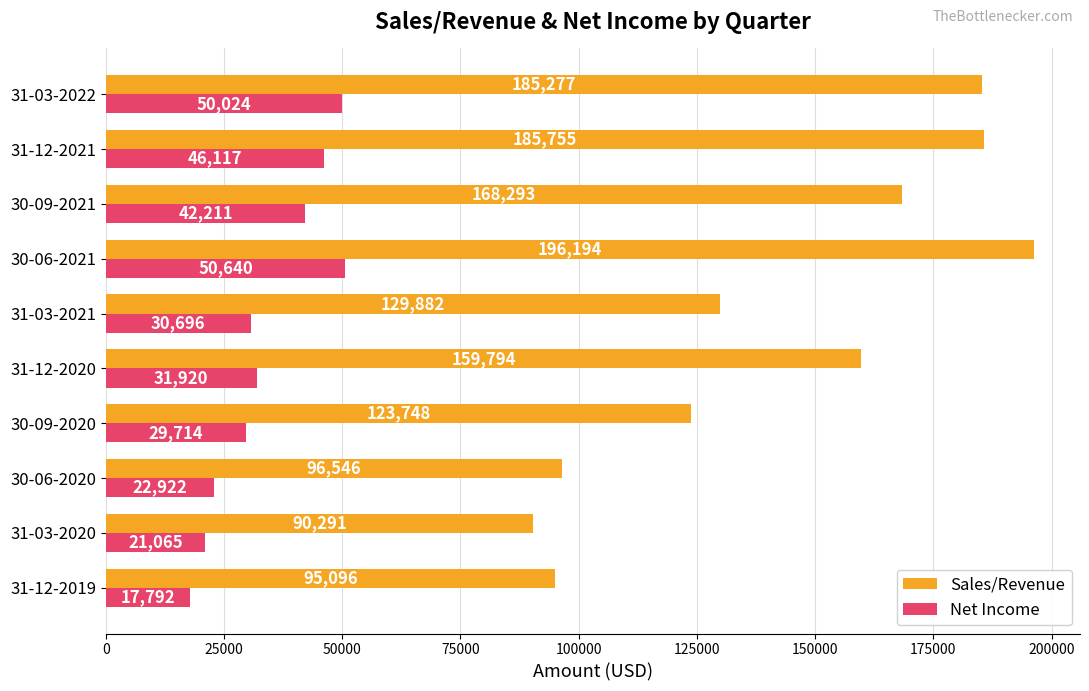

Rank the series by their maximum value, from highest to lowest.

Sales/Revenue, Net Income